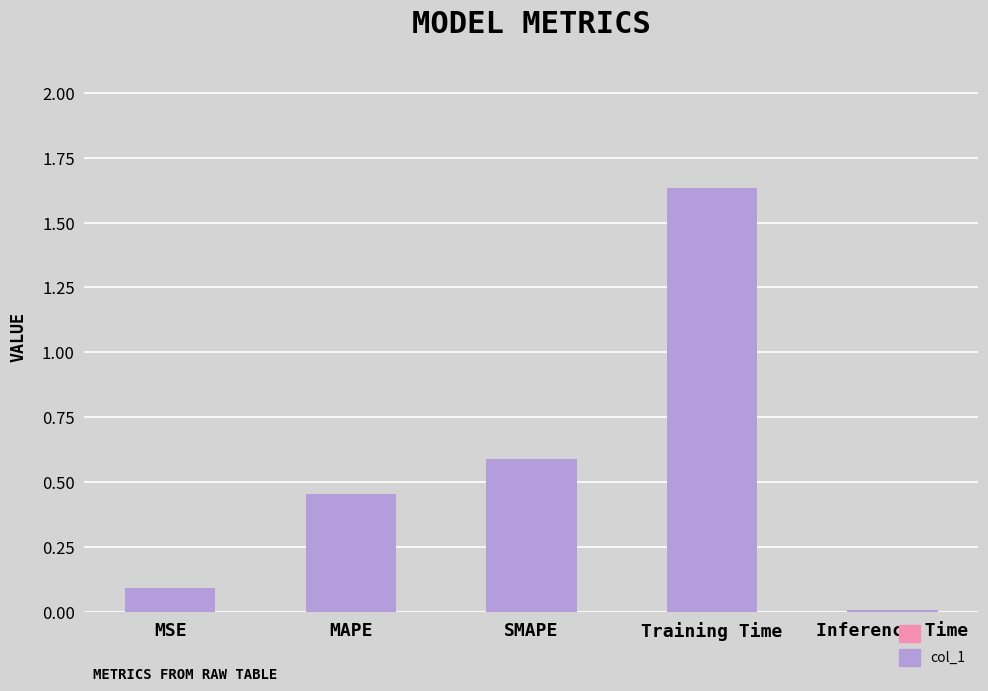

The value at MSE is 0.1. True or false?

True